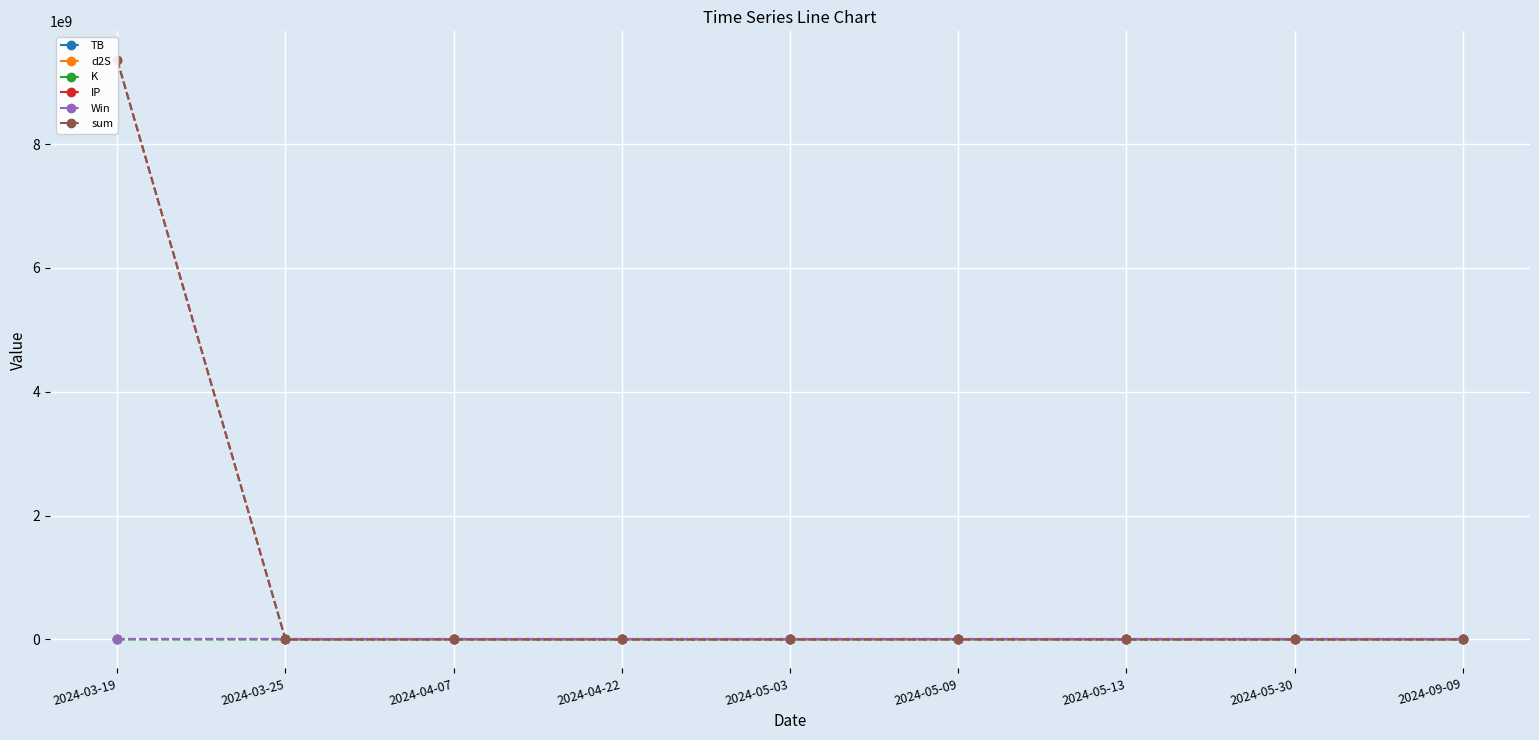

Is the value of sum at 2024-04-07 greater than the value of IP at 2024-05-30?

Yes